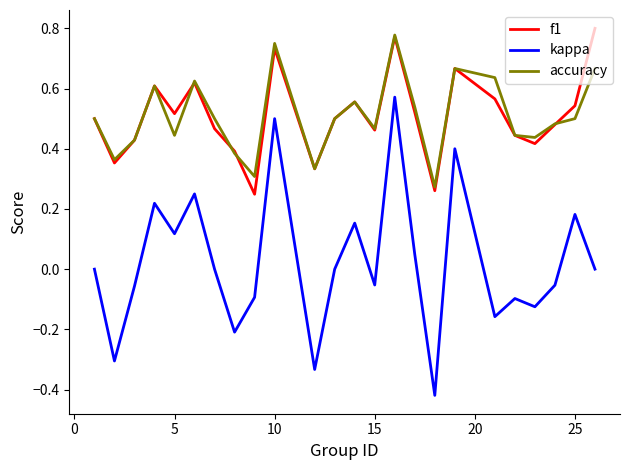

Which series has the widest spread of values?

kappa